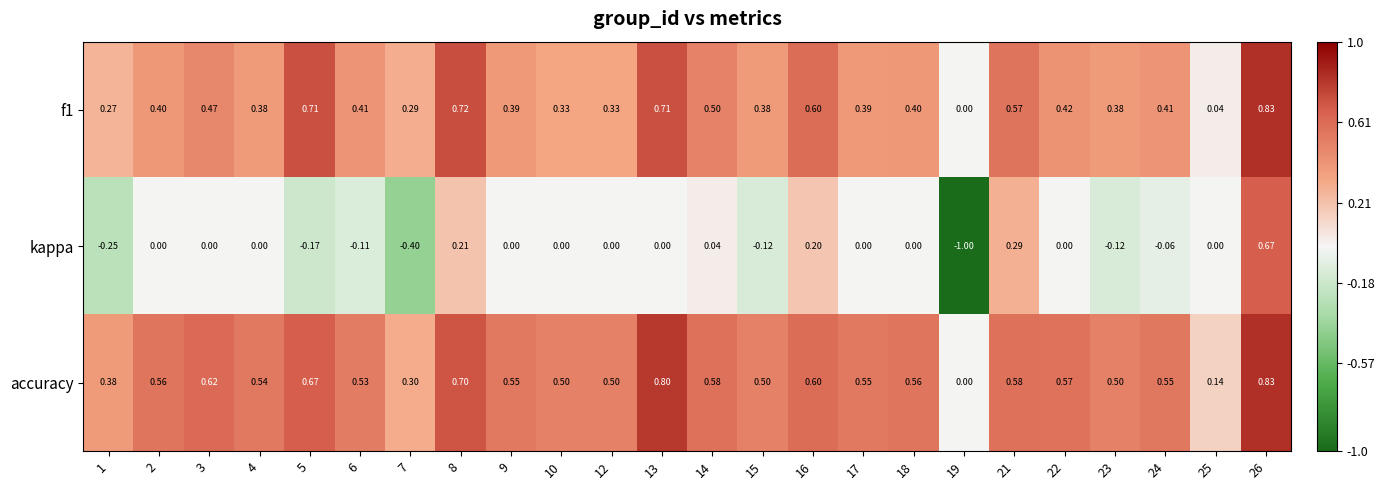

Is the value of kappa at 25 greater than the value of f1 at 7?

No